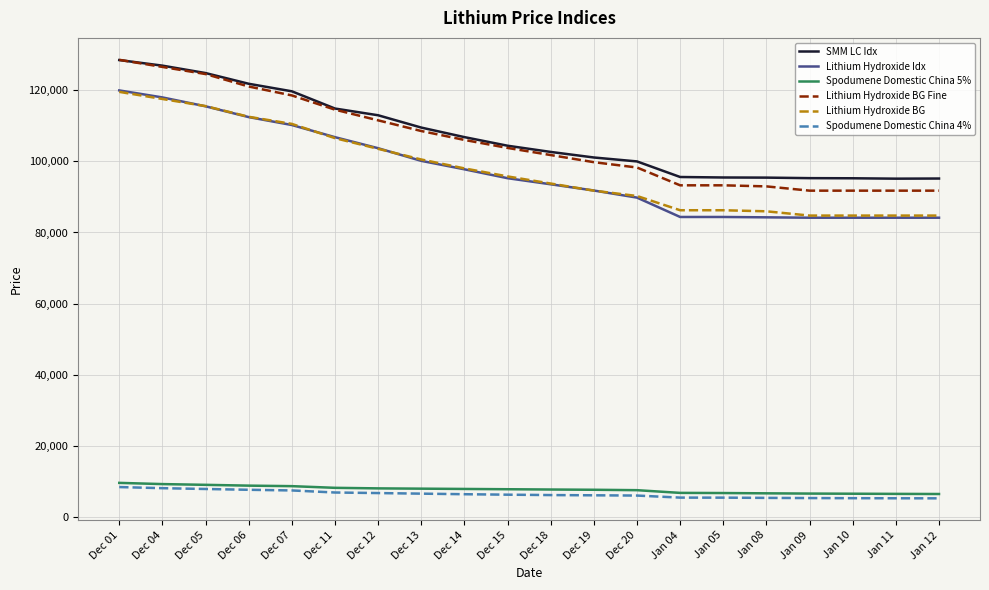

At which label does Lithium Hydroxide BG Fine first exceed 103750?

Dec 01